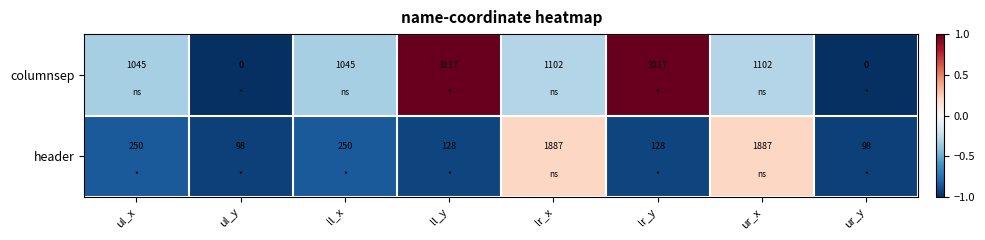

What is the spread (max minus min) of values at lr_x?

785